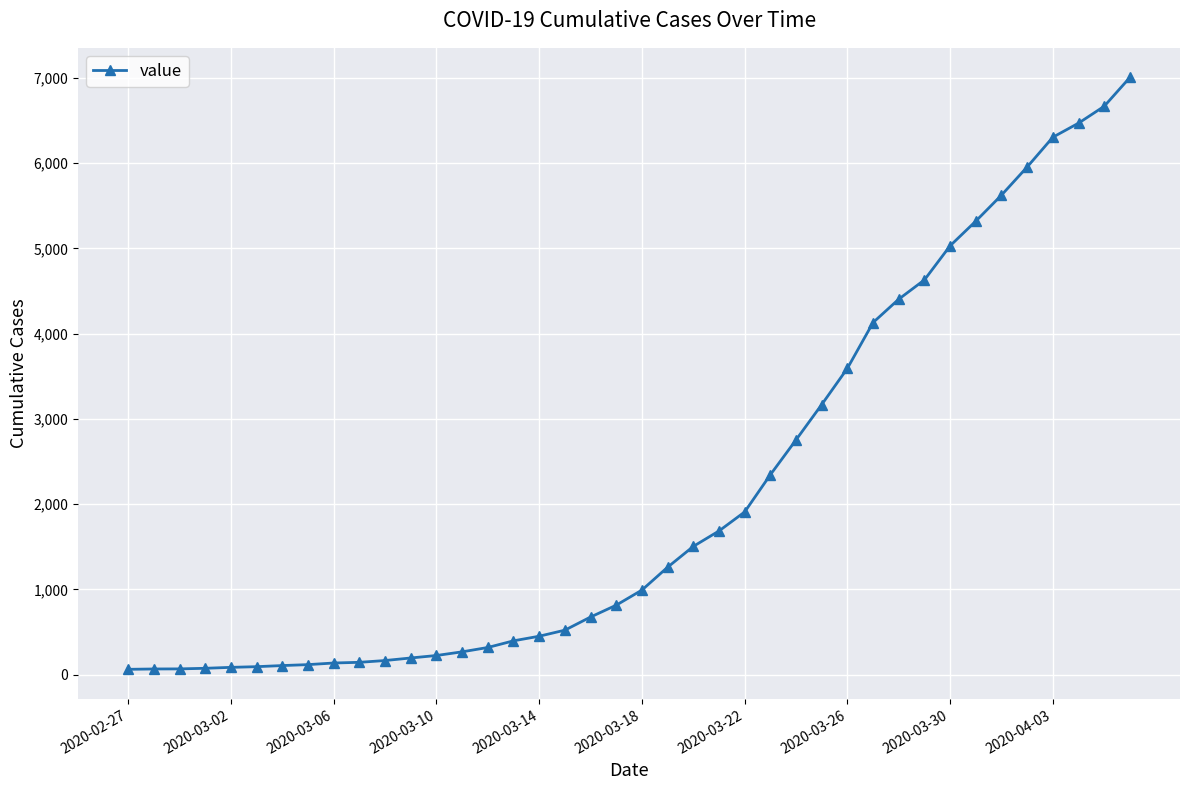

What is the sum of all values?

85761